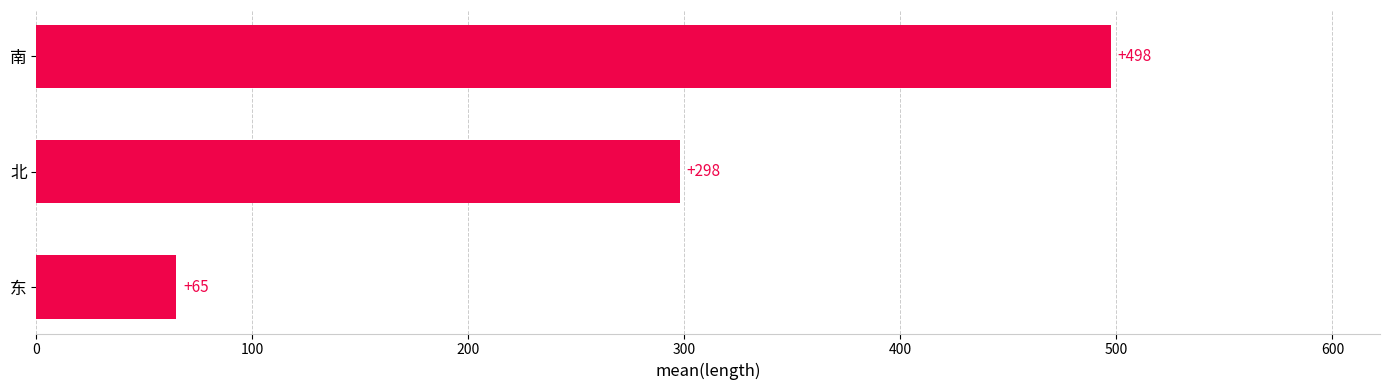

How many values exceed 297?

2